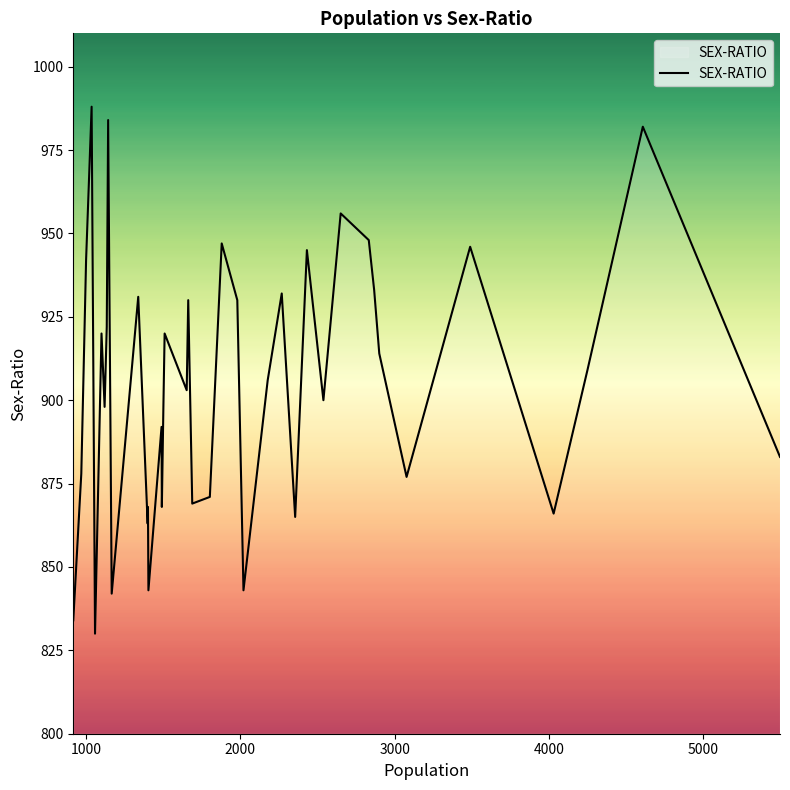

What is the greatest value displayed?

988